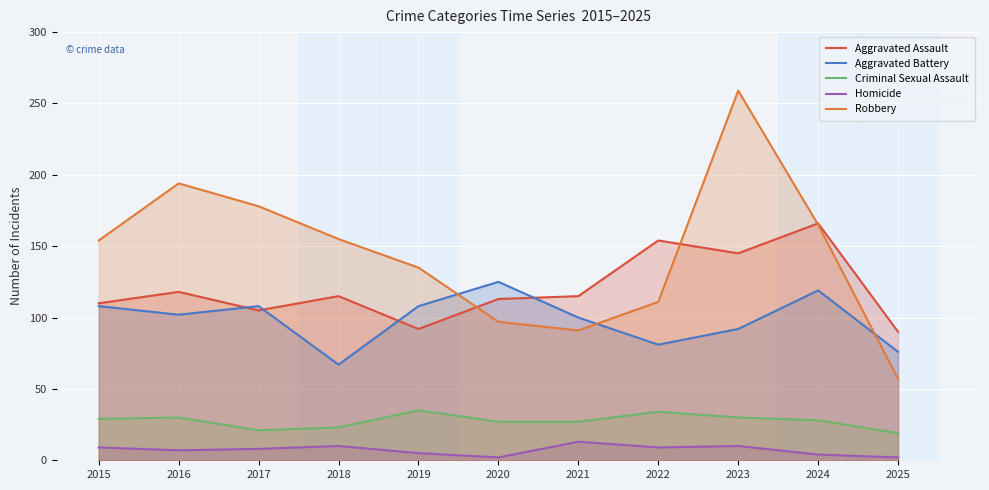

The Aggravated Assault series shows 59 at 2017. True or false?

False